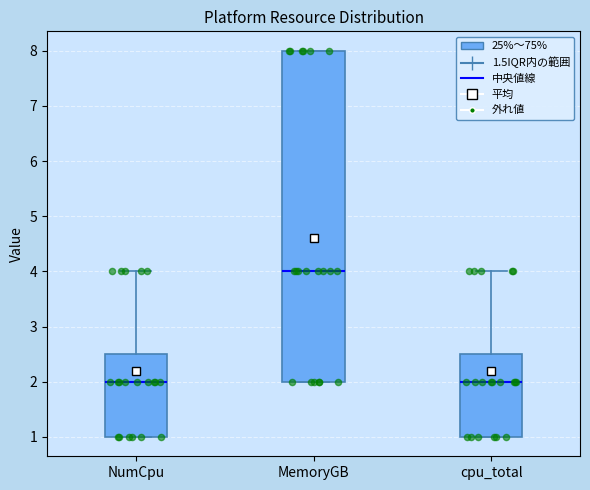

Which box has the highest median line?

MemoryGB